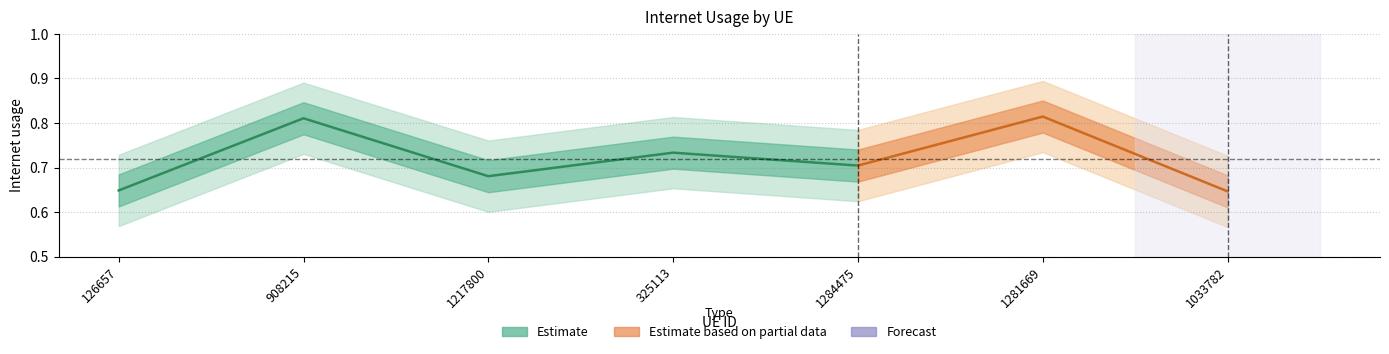

Does the chart have visible grid lines?

Yes